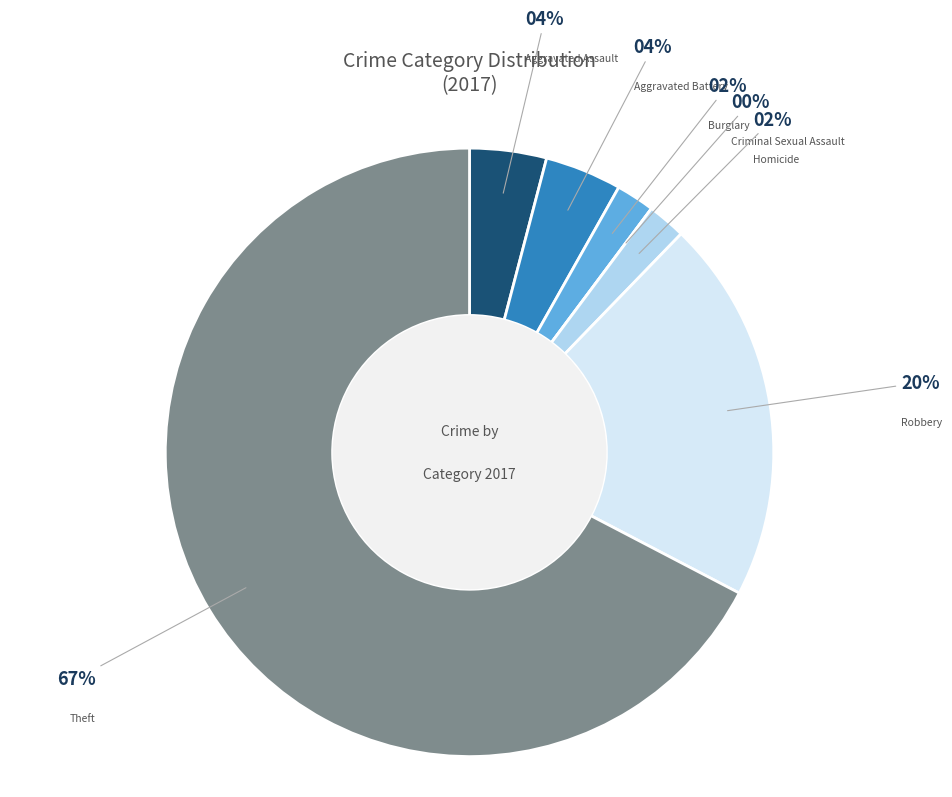

To the nearest percent, what is the combined percentage of Theft and Aggravated Assault?

71%